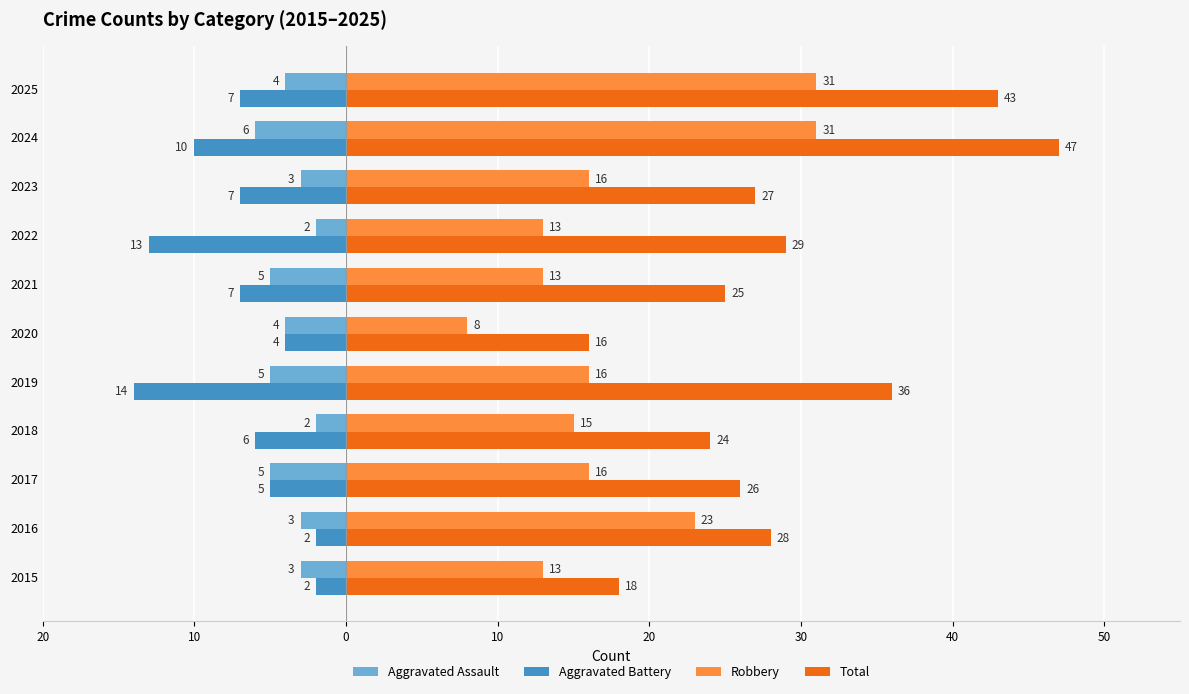

What is the sum of all Aggravated Assault values?

-42